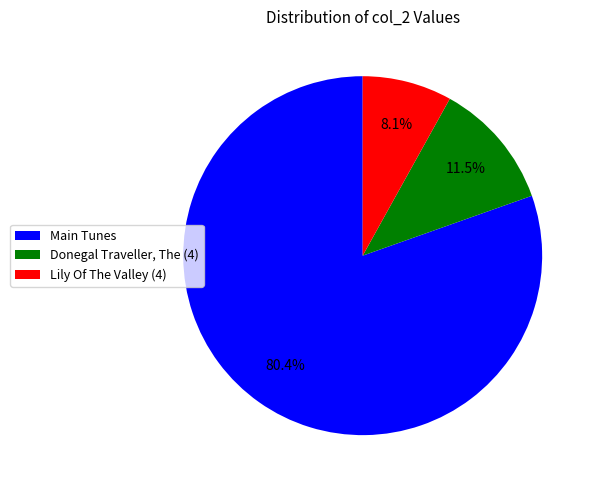

Between Main Tunes and Lily Of The Valley (4), which is larger?

Main Tunes